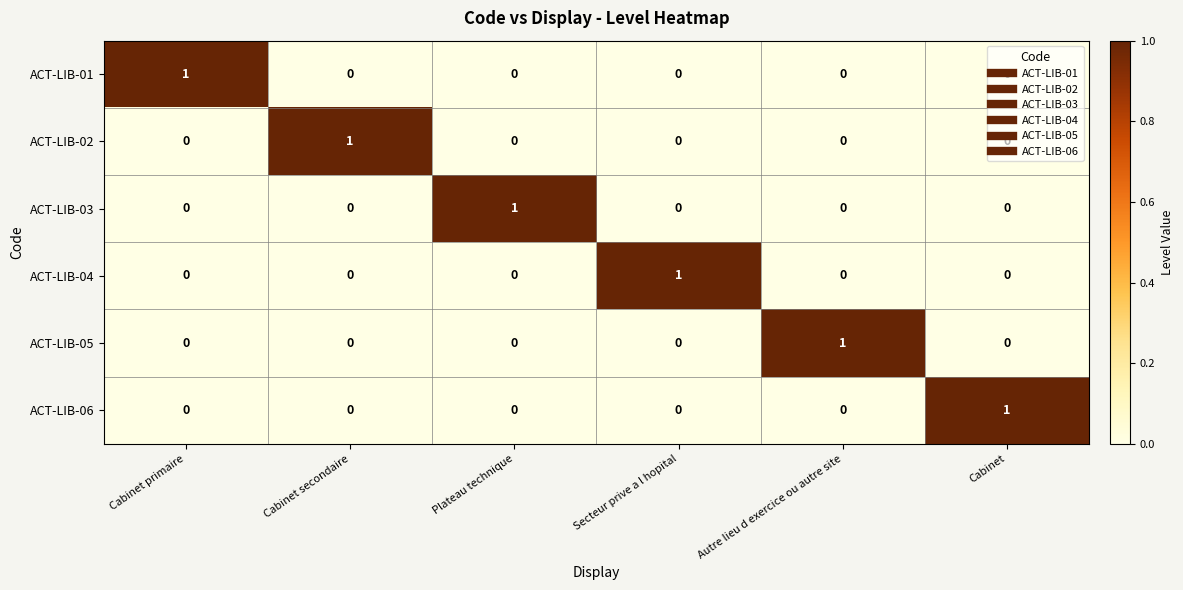

How many distinct data groups are displayed?

6